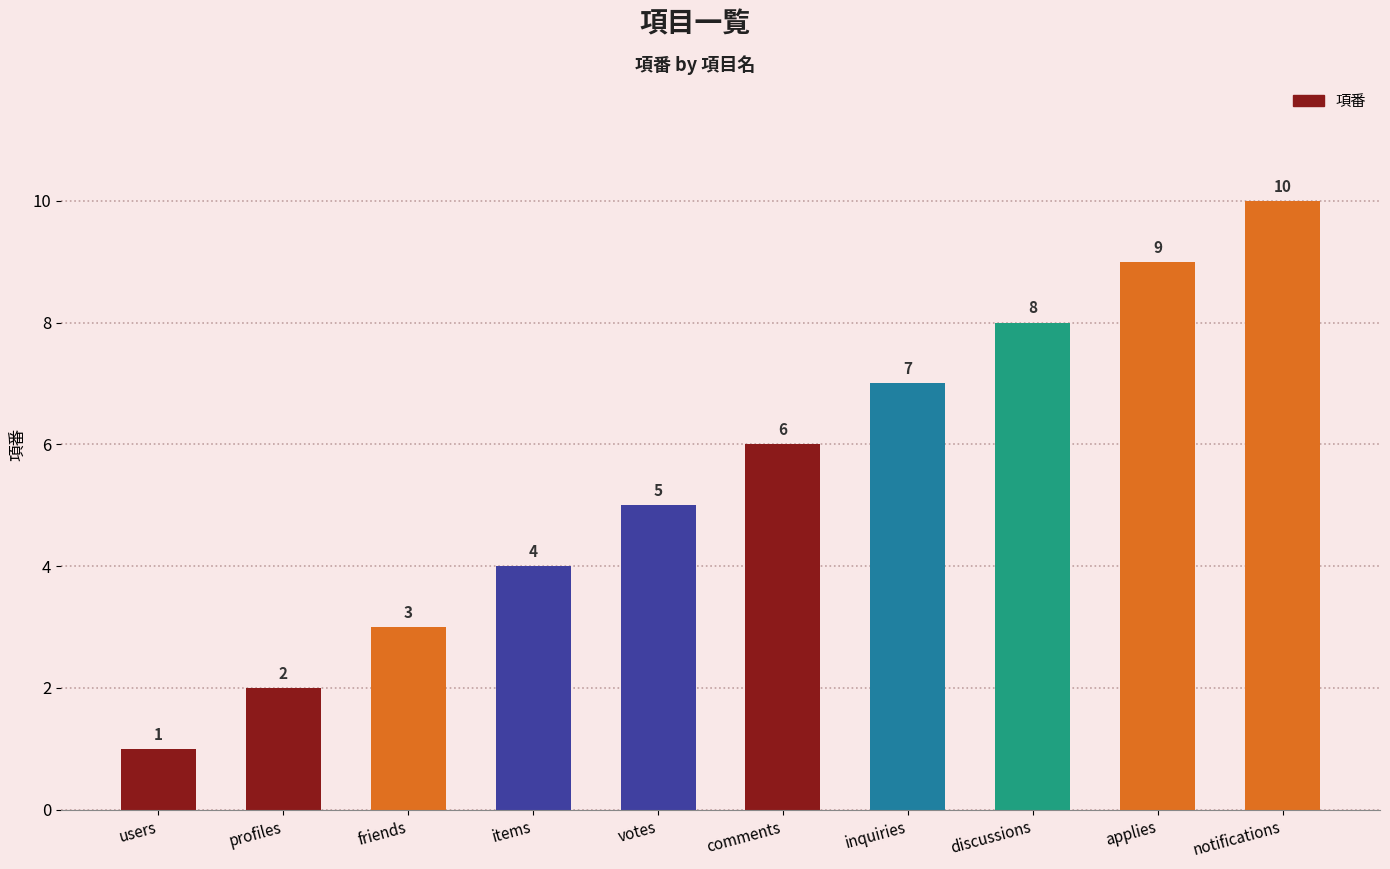

Which has a higher value, users or discussions?

discussions